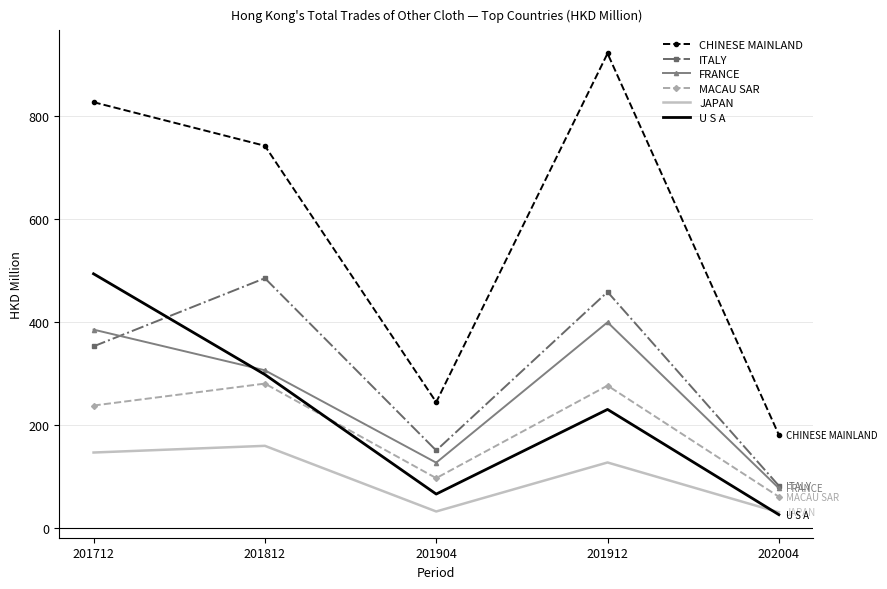

At which label does FRANCE reach its minimum?

202004